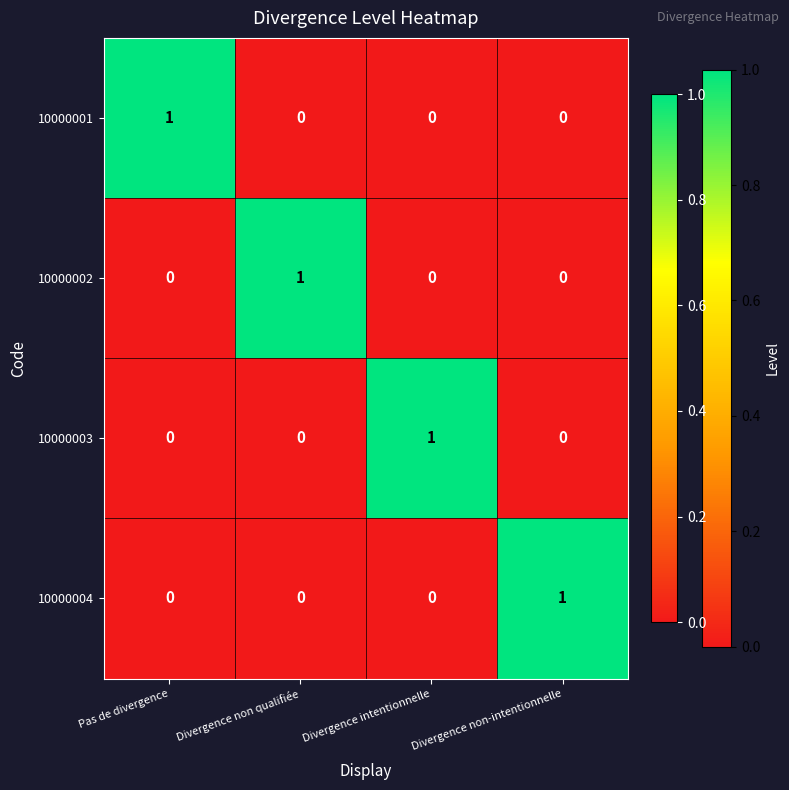

At which label does 10000004 reach its peak?

Divergence non-intentionnelle